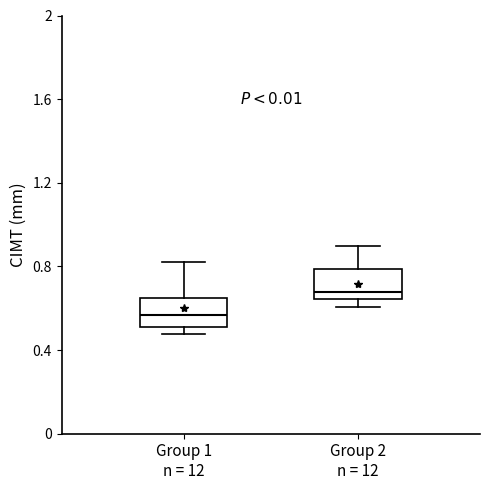

Which box's median line is the lowest?

Group 1 n = 12